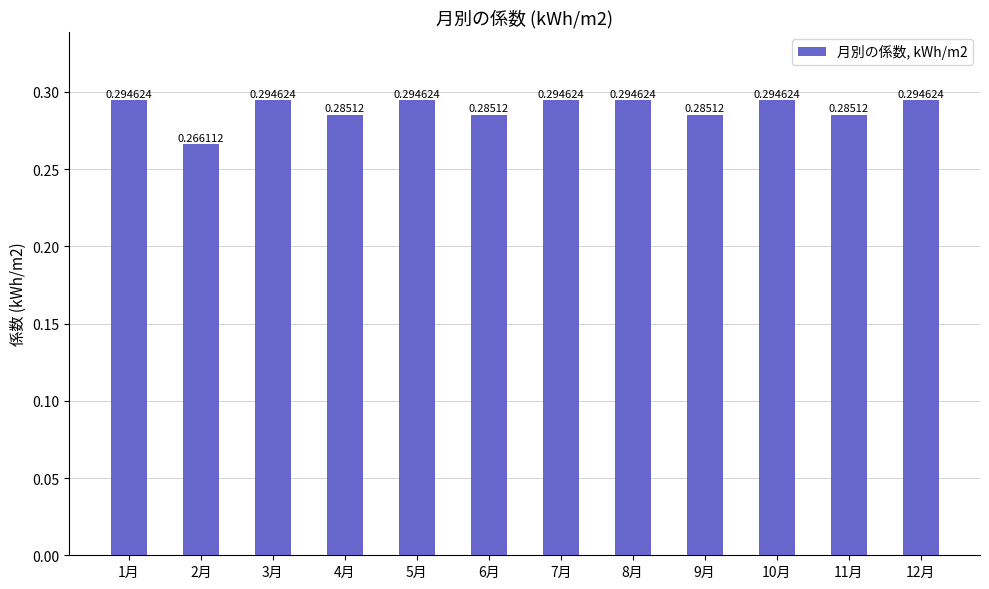

What is the sum of the values at 8月 and 1月?

0.6